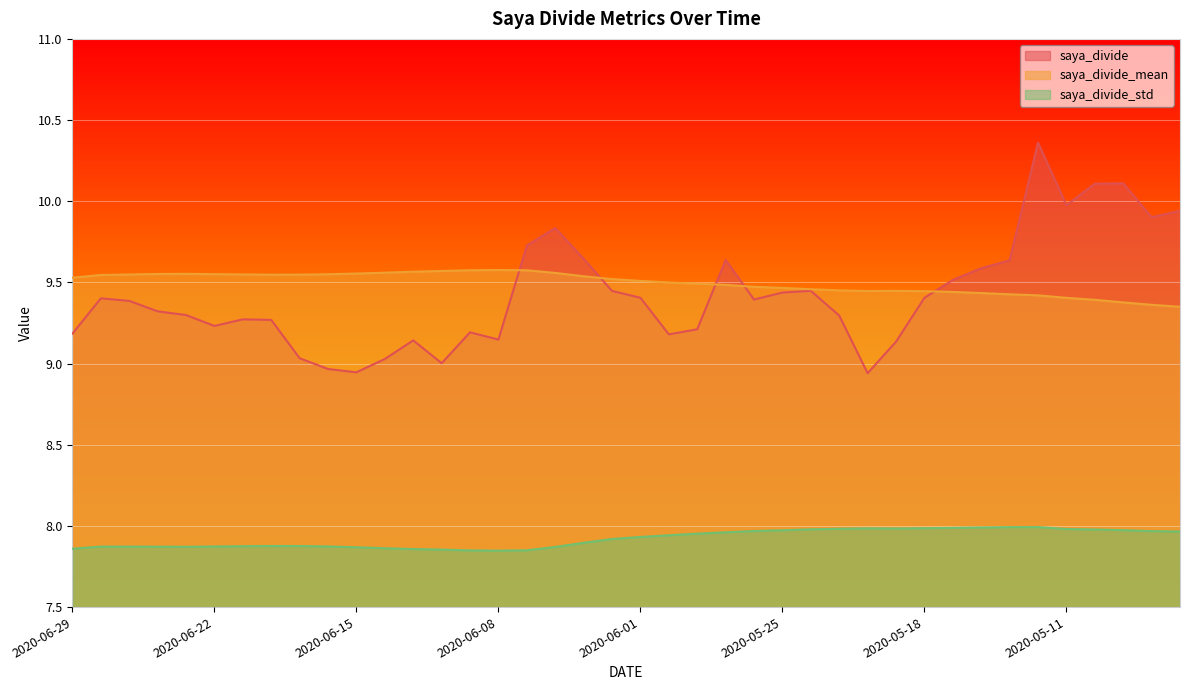

What is the difference between the maximum and minimum values in the saya_divide series?

1.4